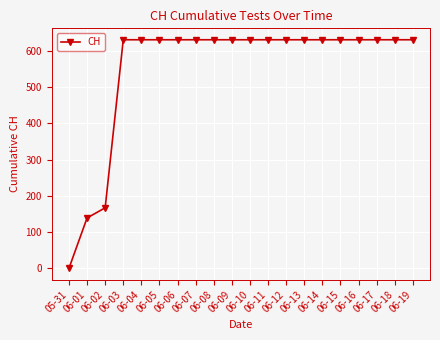

What is the value of the 2nd point from the left?

139